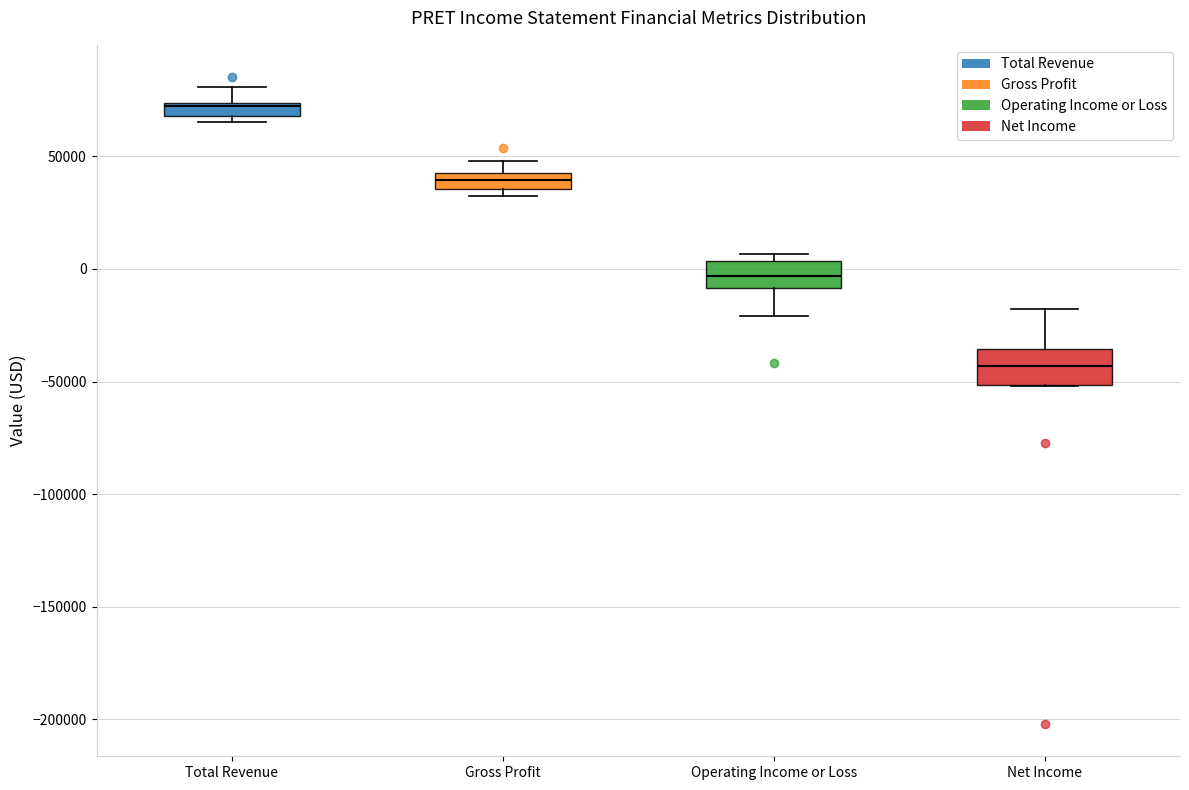

Which box's median line is the lowest?

Net Income